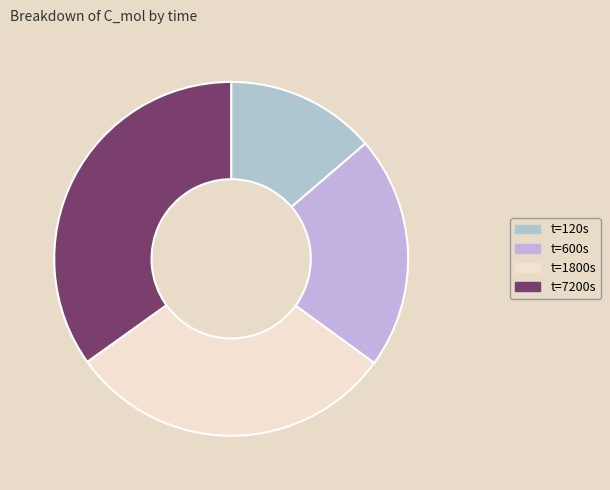

To the nearest percent, what is the average slice percentage?

25%